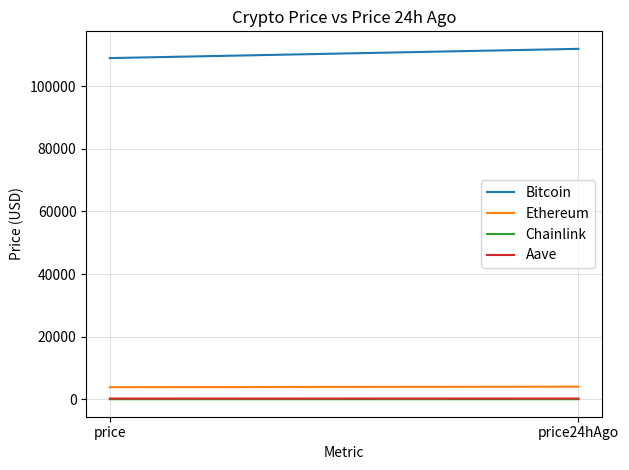

Reading left to right, list all the values displayed in this chart.

Bitcoin: 109011.0	111964.0
Ethereum: 3849.9	4028.5
Chainlink: 17.5	18.7
Aave: 223.9	232.3